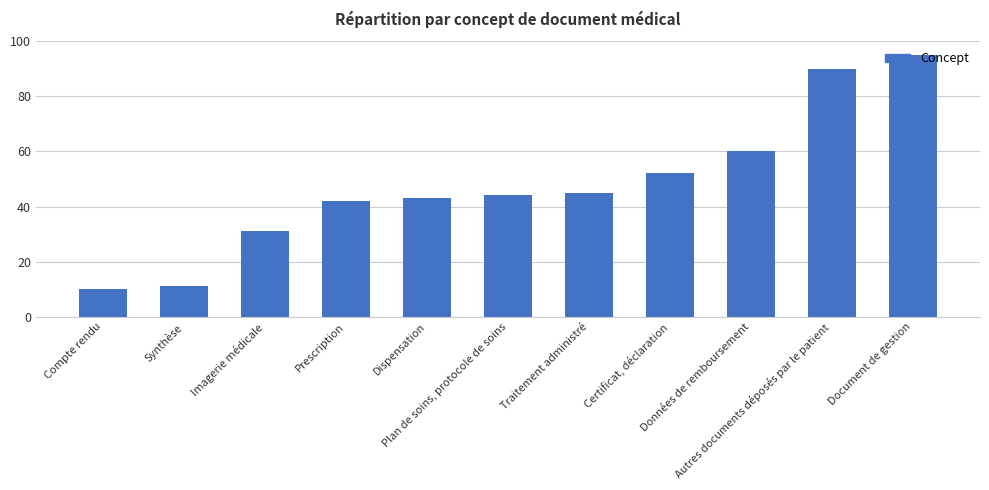

Rank the categories by value from lowest to highest.

Compte rendu, Synthèse, Imagerie médicale, Prescription, Dispensation, Plan de soins, protocole de soins, Traitement administré, Certificat, déclaration, Données de remboursement, Autres documents déposés par le patient, Document de gestion